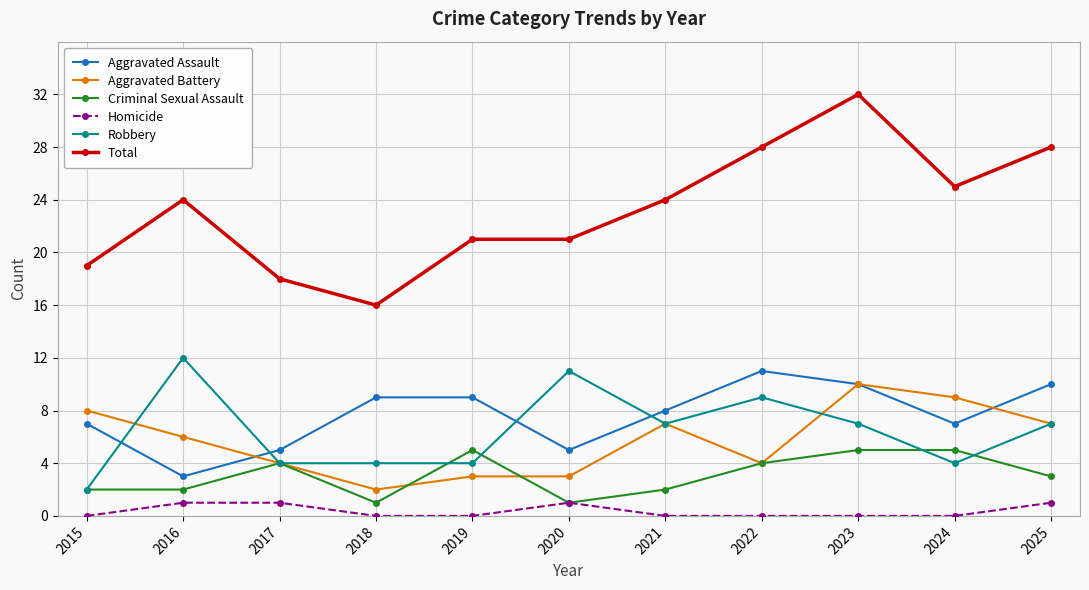

The value of Robbery at 2025 is 7. True or false?

True